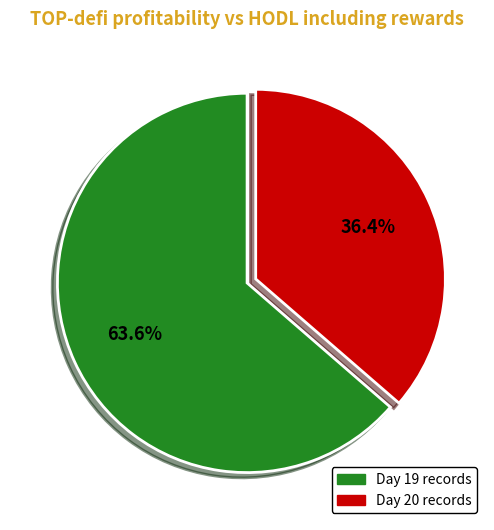

Does any single category account for the majority?

Yes